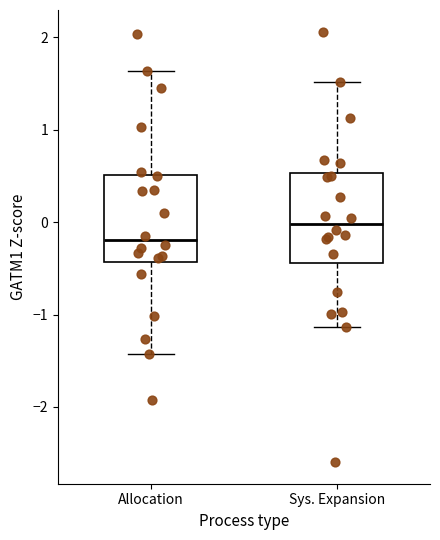

Where is the lower edge of the box for Sys. Expansion on the y-axis? The values are not printed on the chart, so give them approximately, as read against the axis.

-0.4